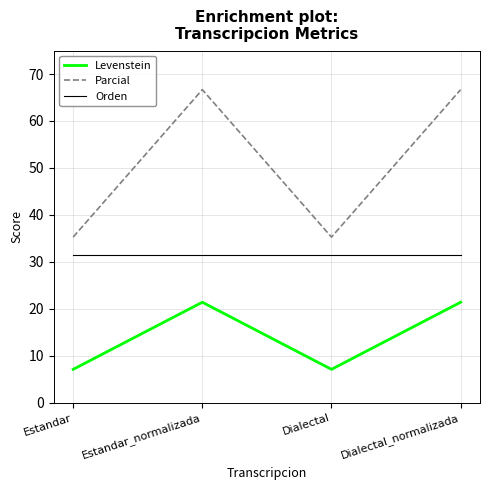

Reading left to right, transcribe all the data shown in this chart.

Levenstein: 7.1	21.4	7.1	21.4
Parcial: 35.3	66.7	35.3	66.7
Orden: 31.6	31.6	31.6	31.6